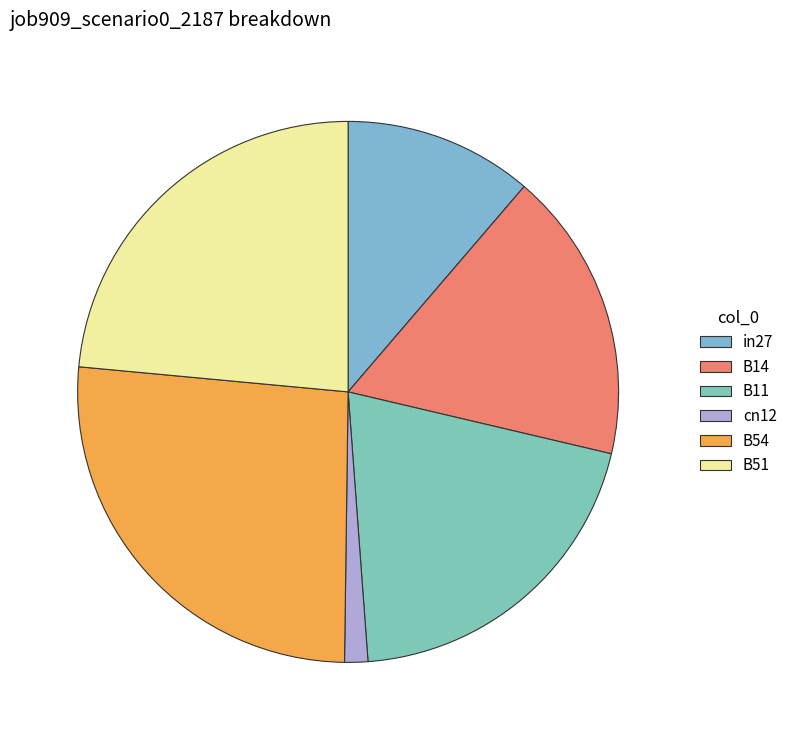

How many slices are in this pie chart?

6